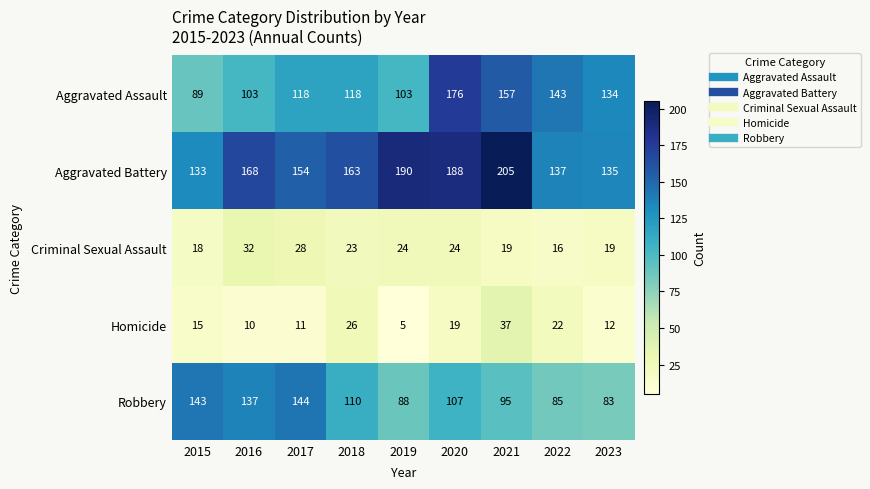

What is the sum of the Homicide values at 2022 and 2020?

41